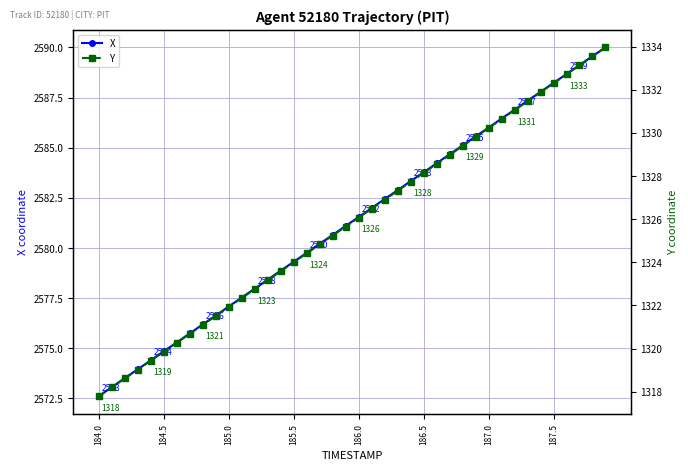

At which label does X reach its minimum?

184.0